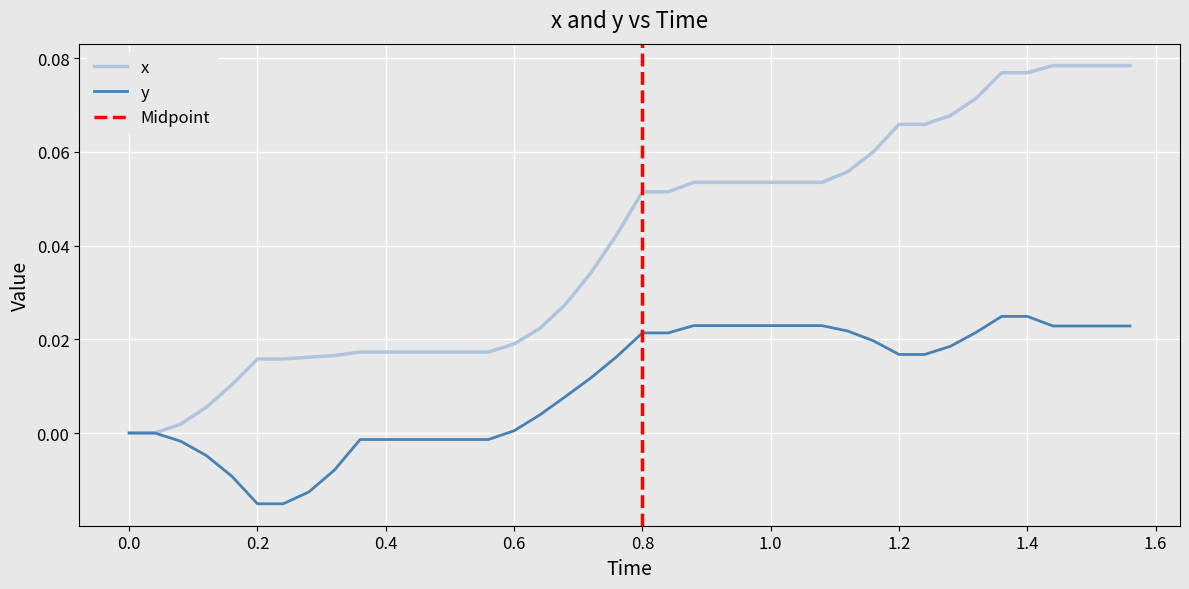

Which series has the widest spread of values?

x